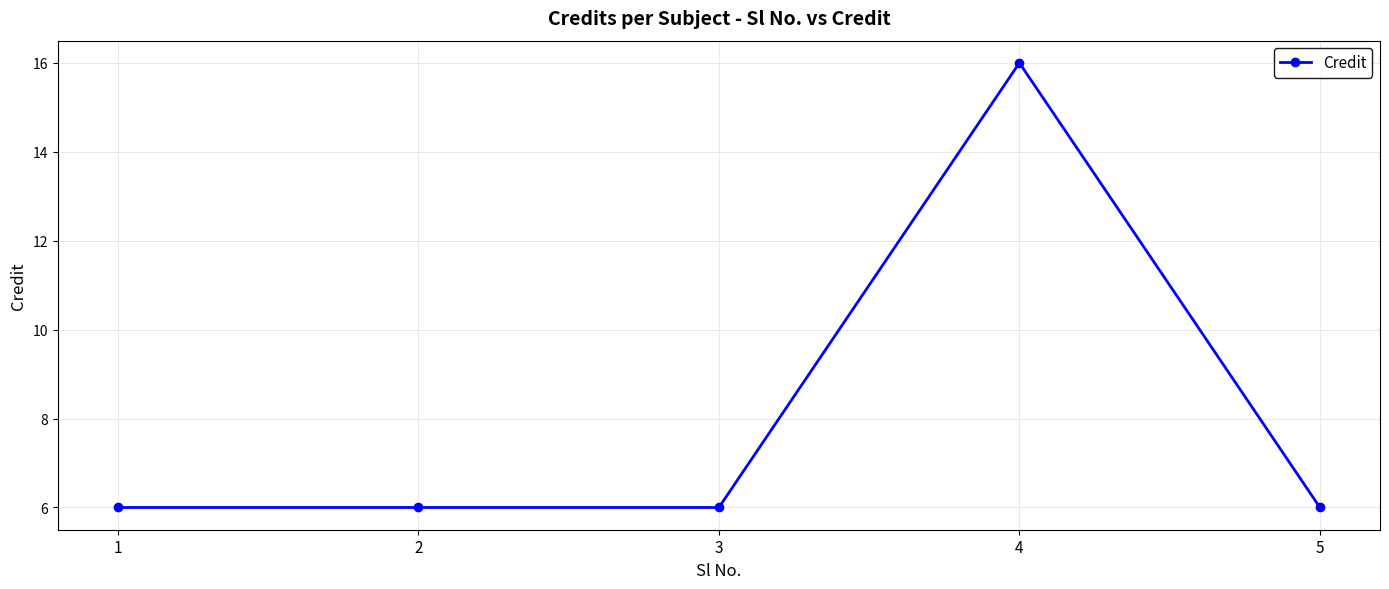

Is it true that the value at 4 is 16?

True